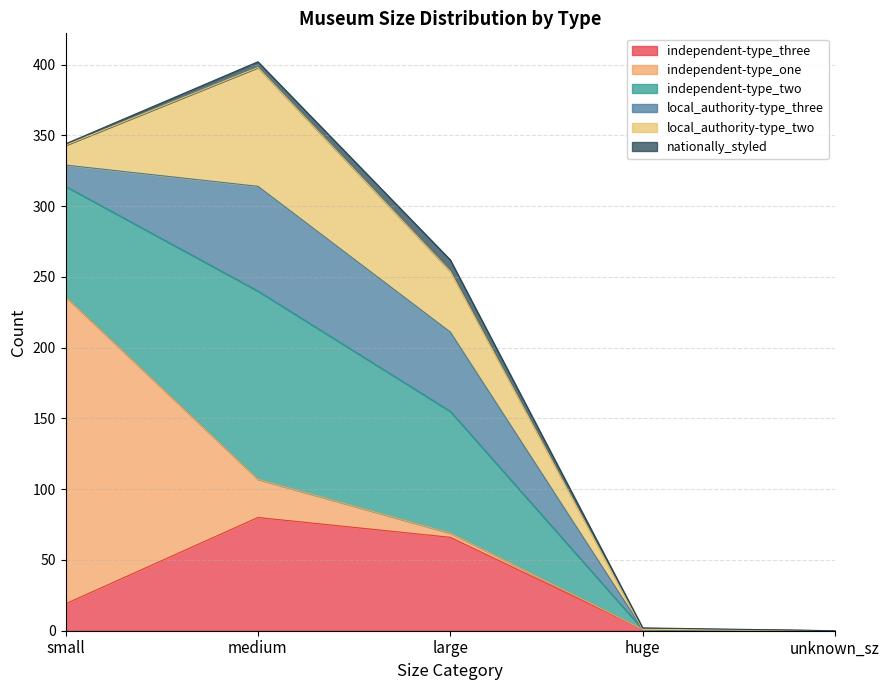

How many data points in nationally_styled are less than 1?

1